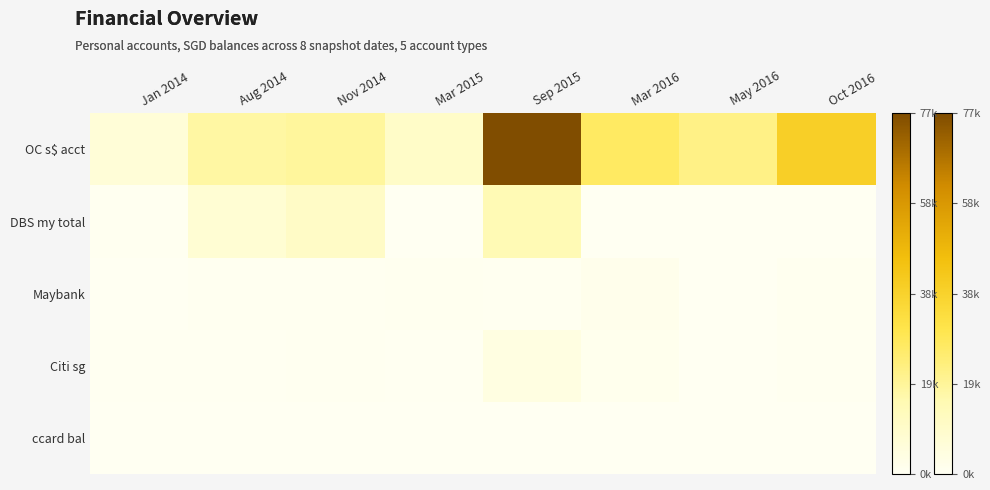

At which category does the chart reach its minimum across all series?

Jan 2014